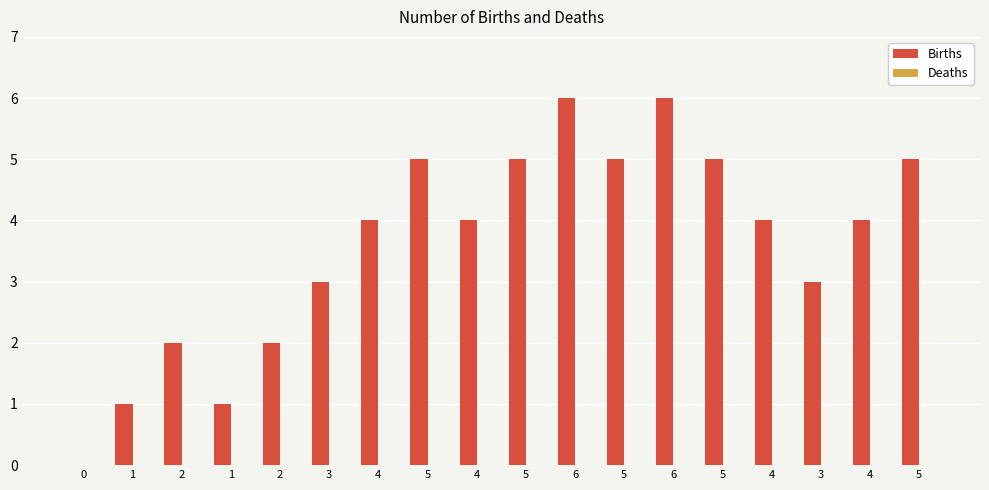

Are the bars horizontal?

No